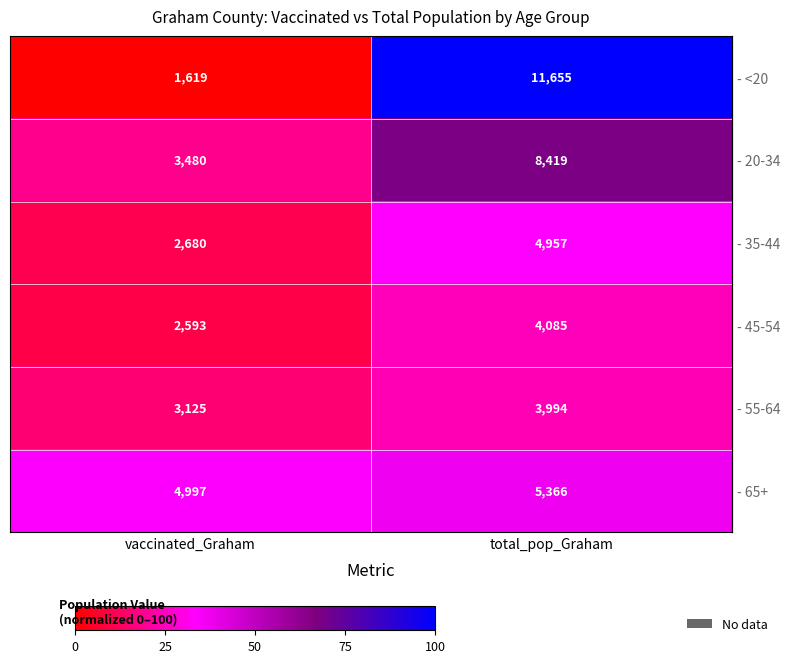

At which category is the sum across all series the highest?

total_pop_Graham